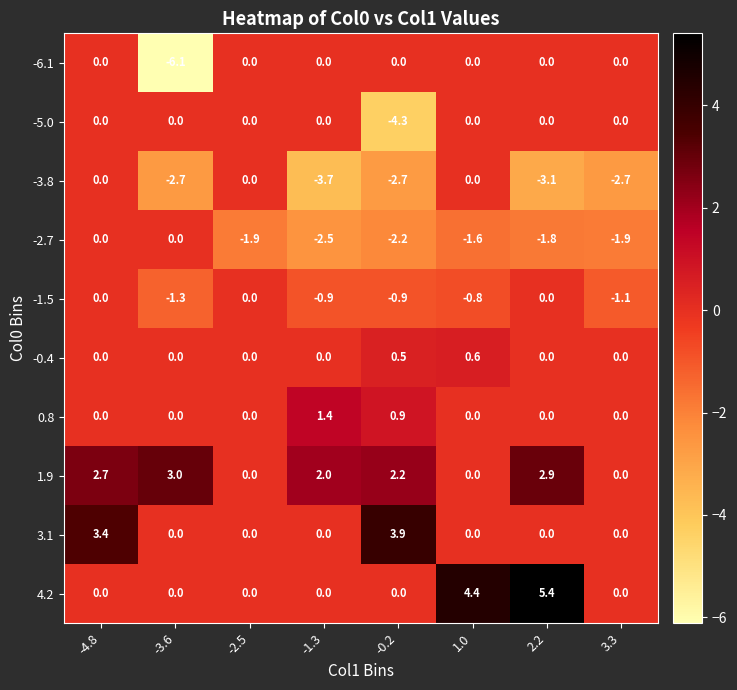

What is the difference between the maximum and minimum values in the -1.5 series?

1.3